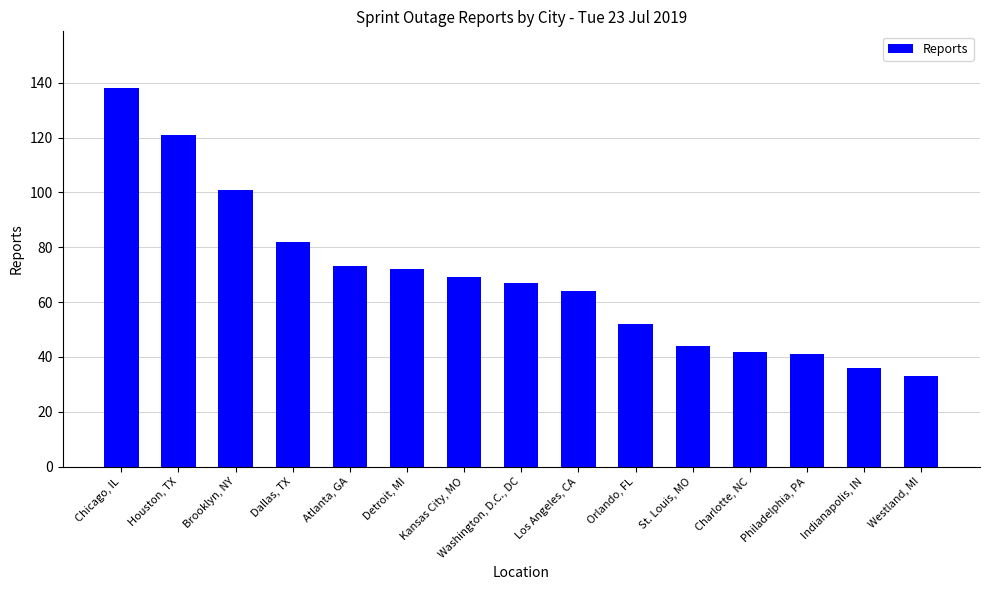

What is the difference between the maximum and minimum values?

105